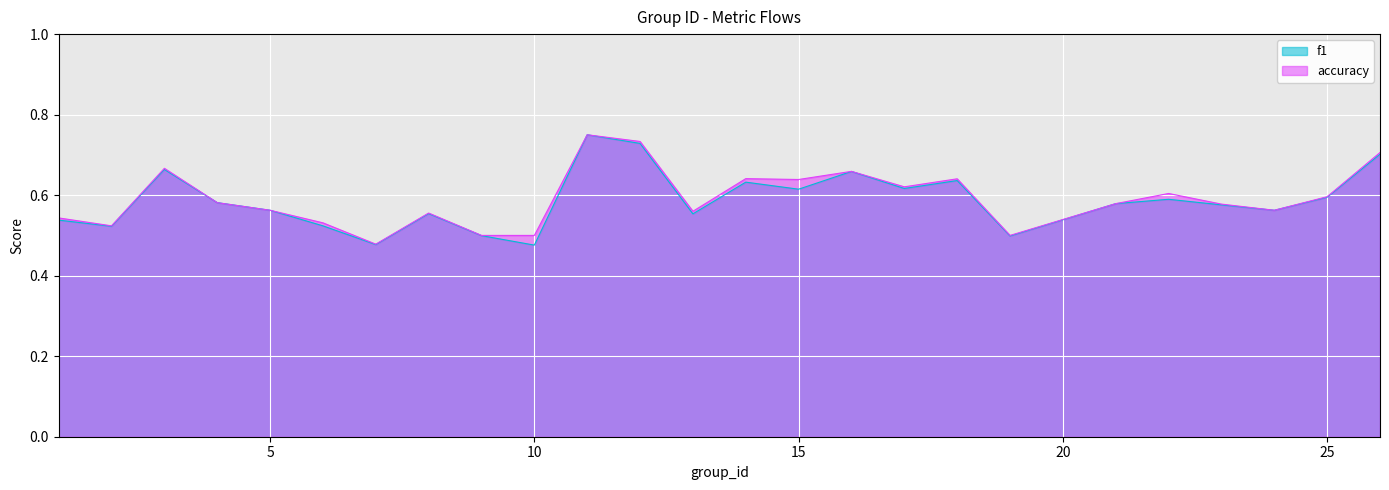

Reading right to left, extract all data points from this chart.

f1: 0.7	0.6	0.6	0.6	0.6	0.6	0.5	0.6	0.6	0.7	0.6	0.6	0.6	0.7	0.8	0.5	0.5	0.6	0.5	0.5	0.6	0.6	0.7	0.5	0.5
accuracy: 0.7	0.6	0.6	0.6	0.6	0.6	0.5	0.6	0.6	0.7	0.6	0.6	0.6	0.7	0.8	0.5	0.5	0.6	0.5	0.5	0.6	0.6	0.7	0.5	0.5